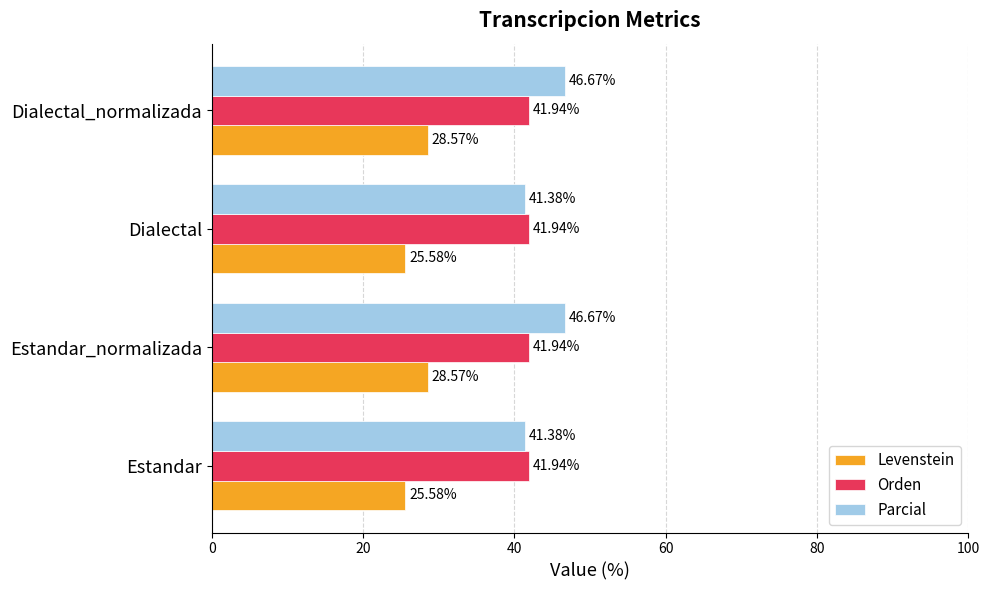

At how many categories does at least one series exceed 28?

4